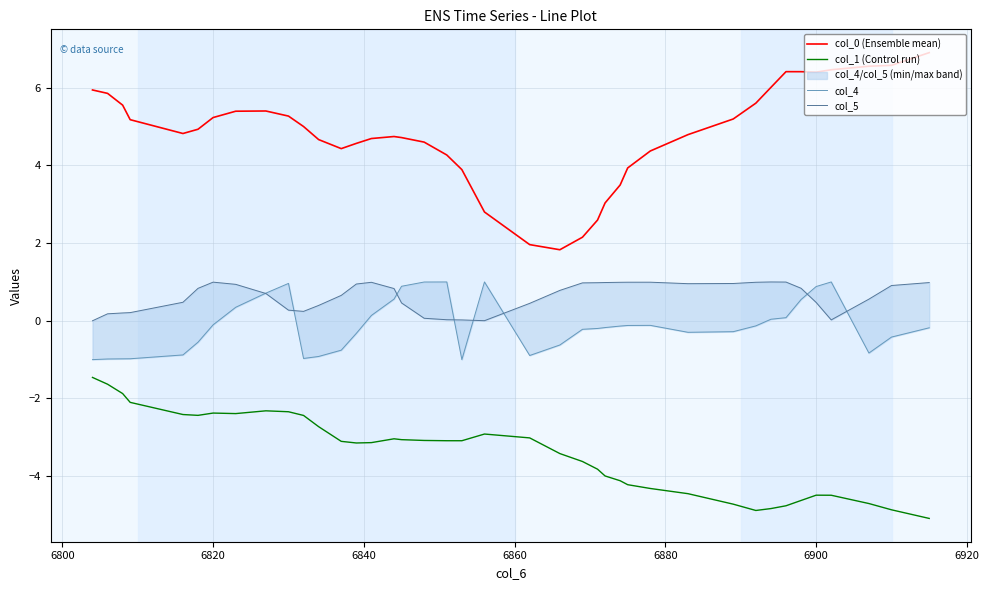

What is the maximum value for col_1 (Control run)?

-1.5